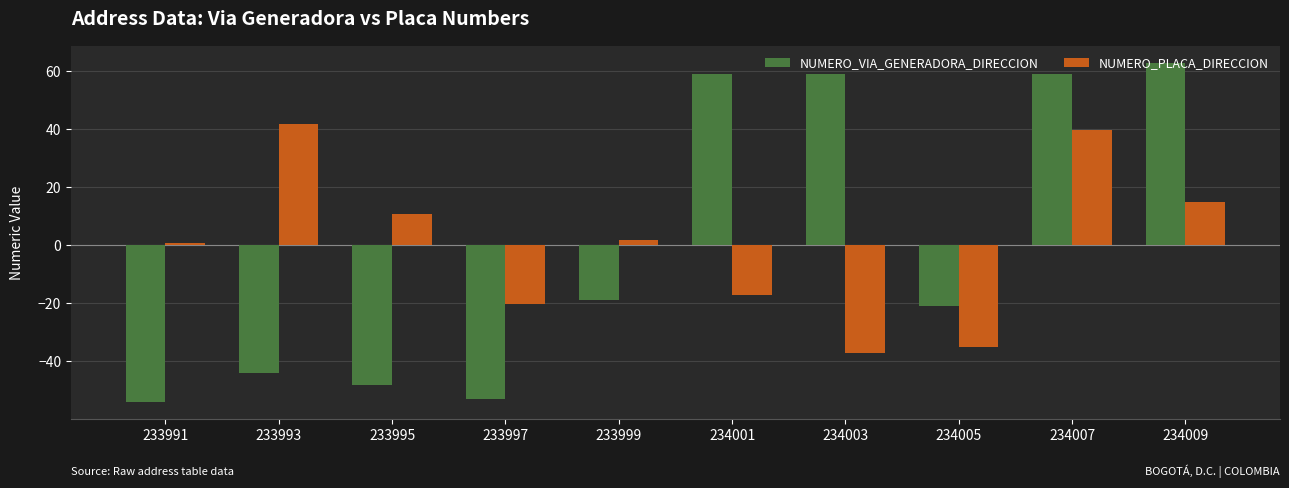

What value does the NUMERO_VIA_GENERADORA_DIRECCION series have at 234009?

62.9